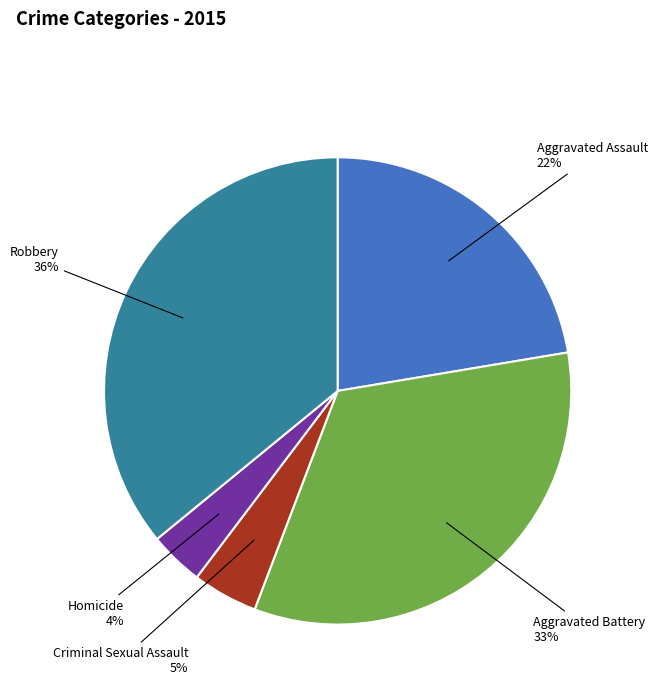

Is Aggravated Battery the majority of the pie?

No